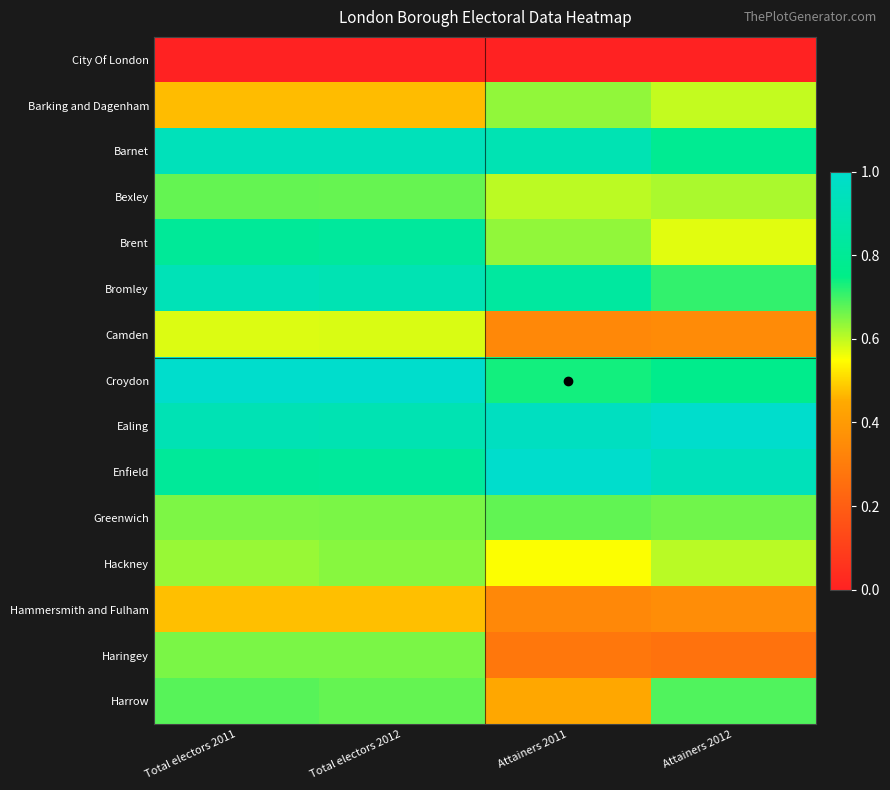

What is the spread (max minus min) of values at Attainers 2011?

1.0